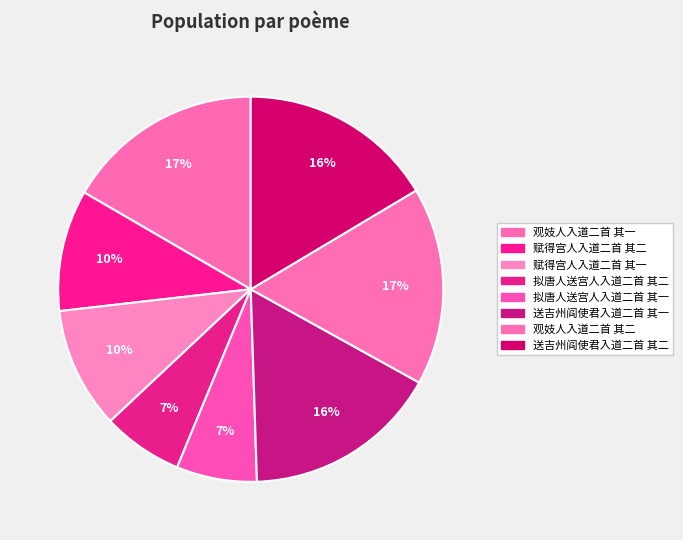

Count the number of slices in the pie.

8